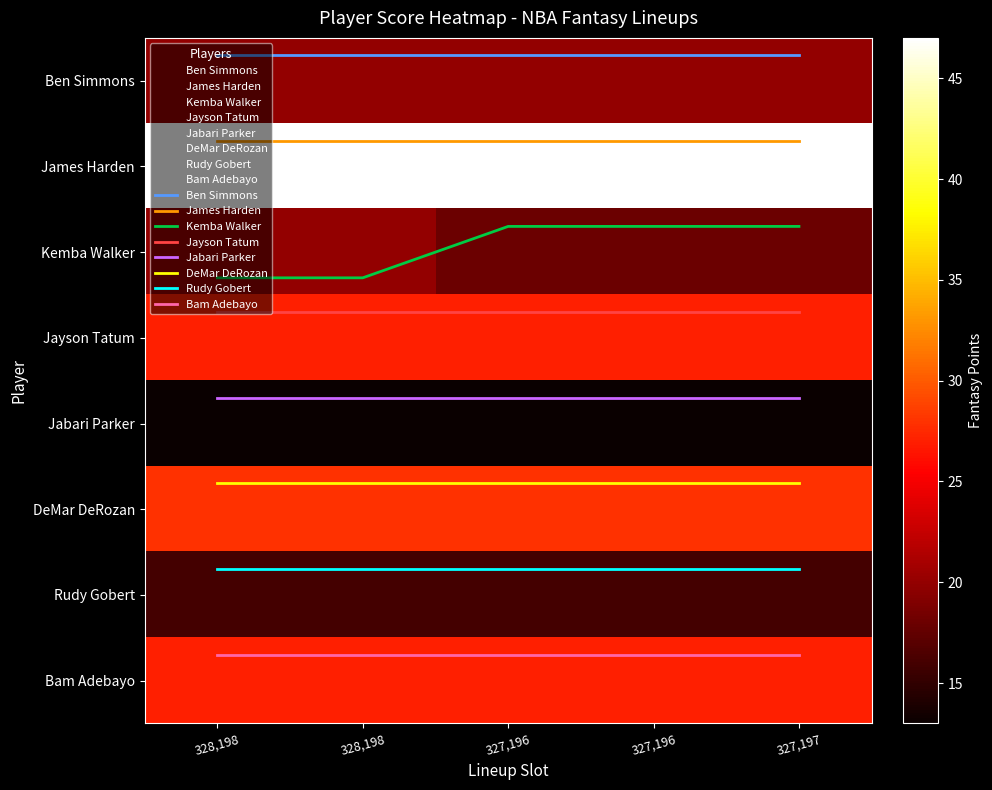

At how many categories does at least one series exceed 33?

5